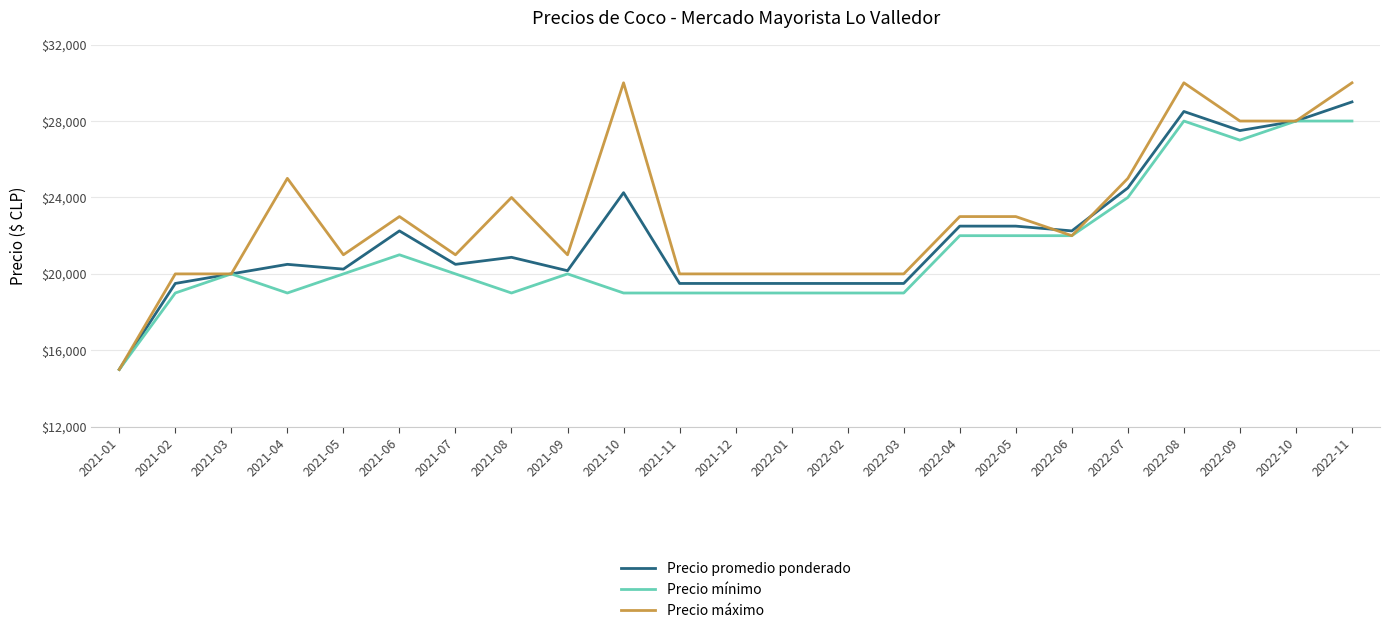

Rank the series by their average value, from highest to lowest.

Precio máximo, Precio promedio ponderado, Precio mínimo